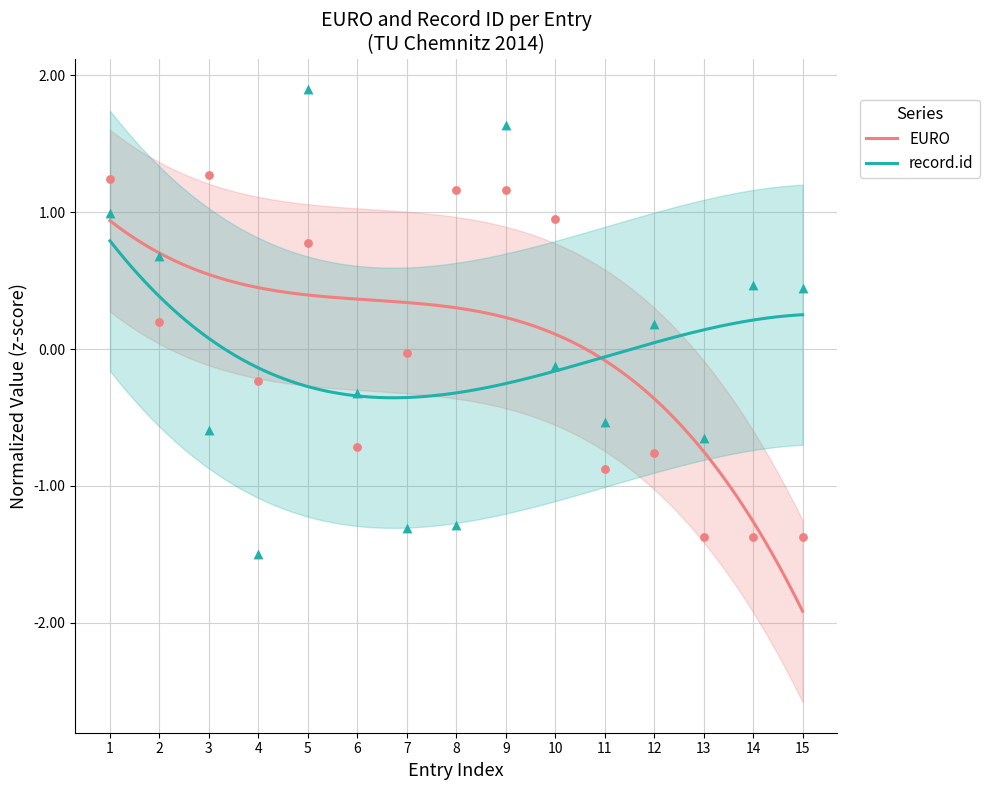

Which series contains the highest Y value?

record.id